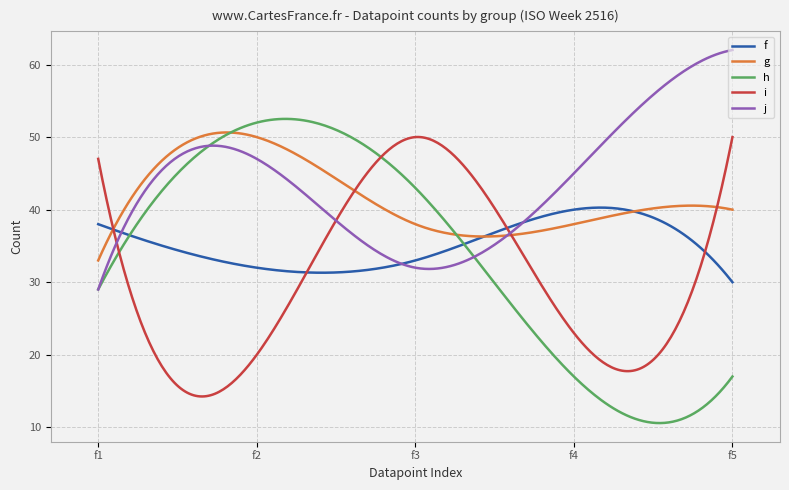

What is the smallest value displayed?

10.6